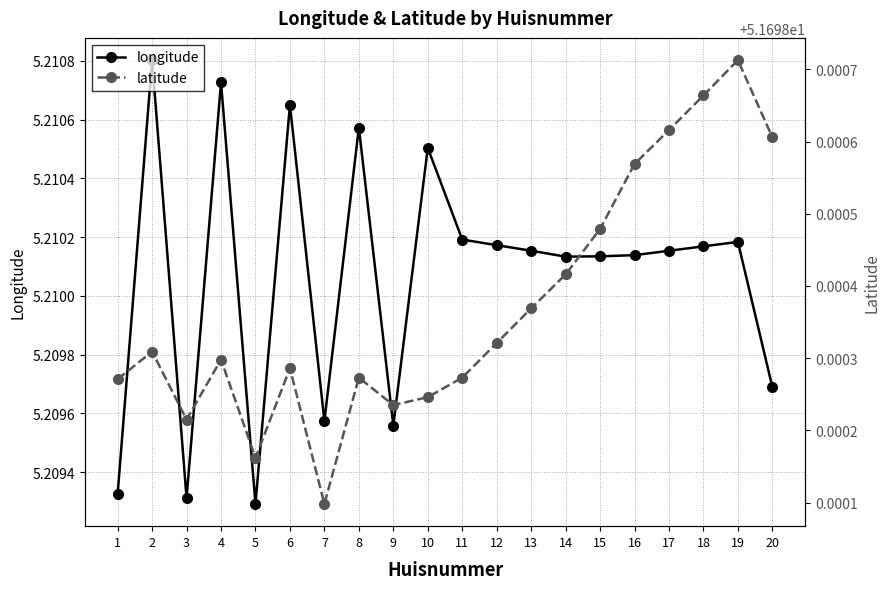

At which category does longitude reach its first local peak?

2